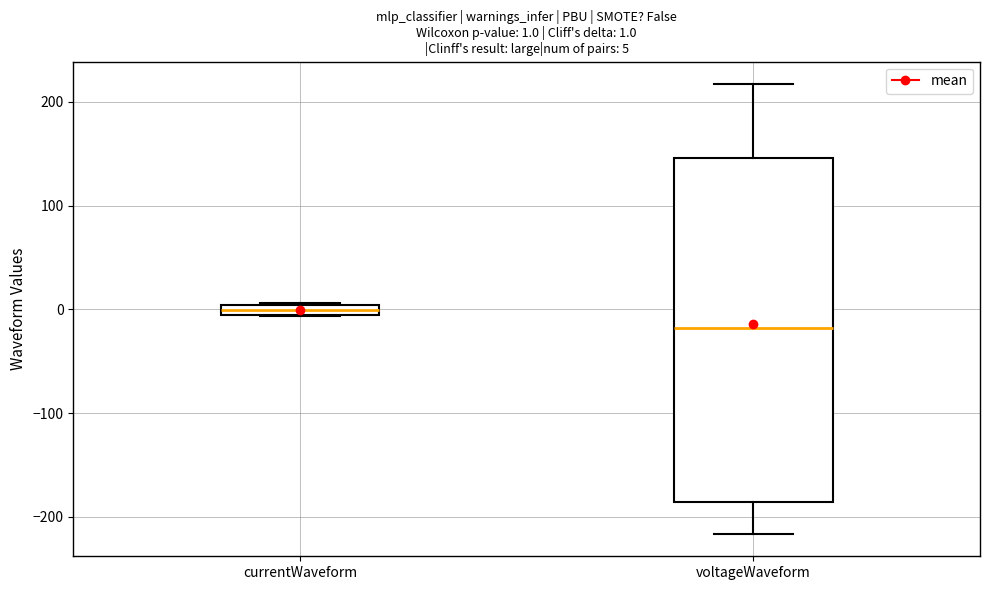

Comparing the boxes themselves (not the whiskers), which one is the tallest?

voltageWaveform